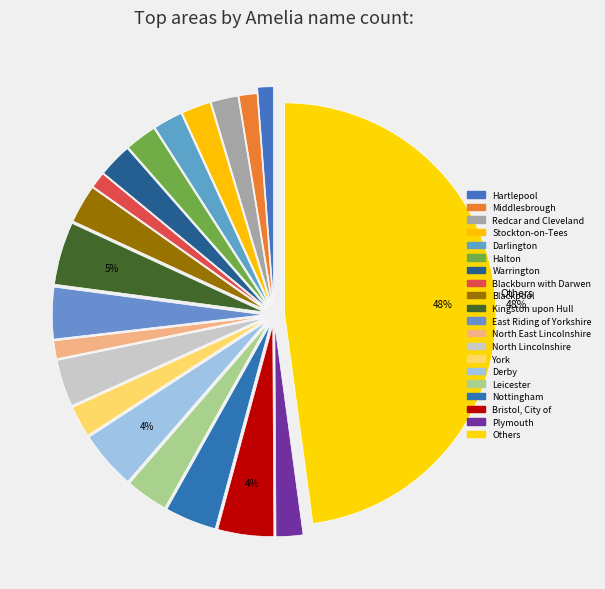

To the nearest percent, what is the average slice percentage?

5%